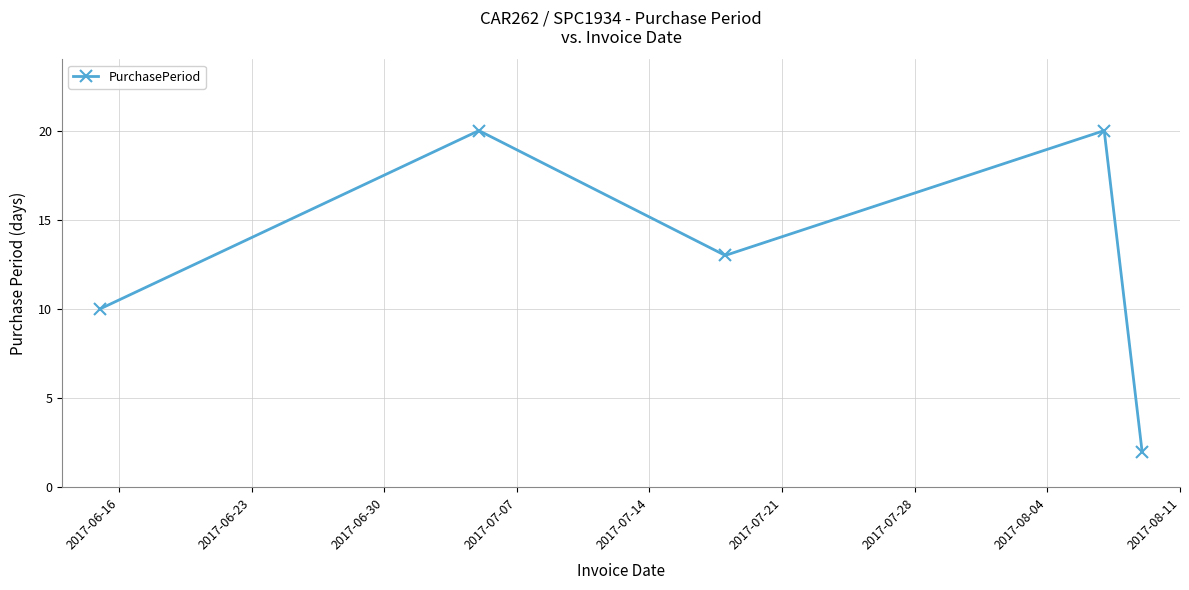

How many series are shown in this chart?

1